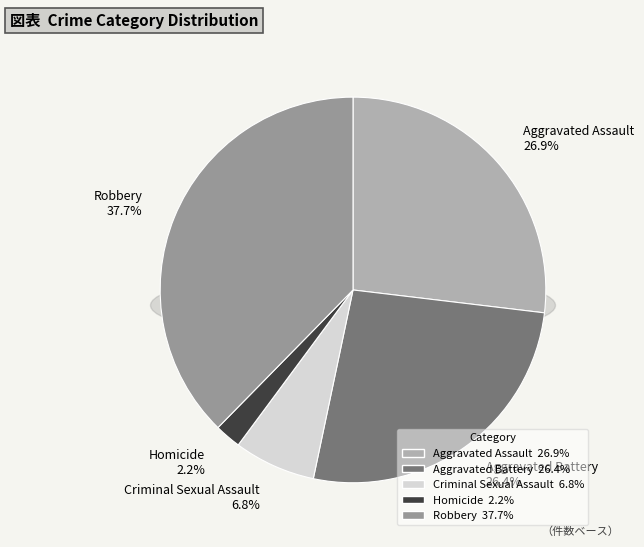

Count the number of slices in the pie.

5